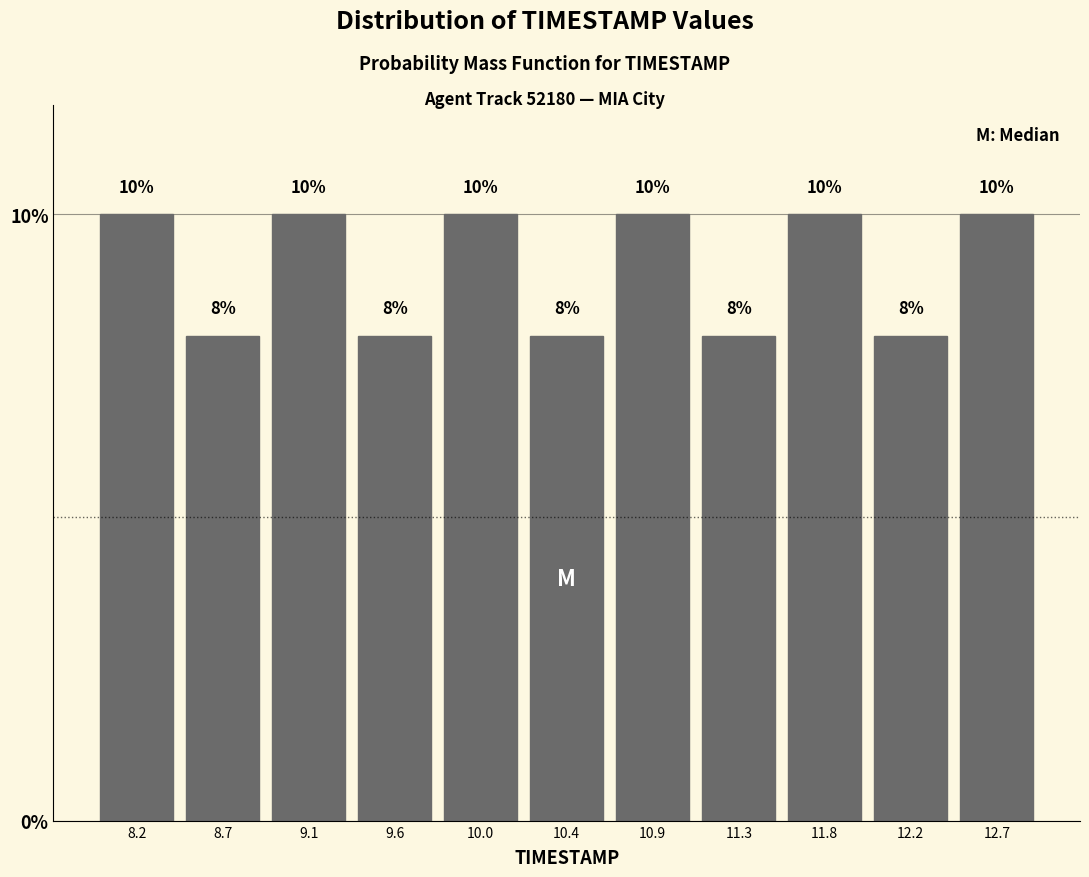

Reading left to right, transcribe this chart: for each bar, give the range it covers on the x-axis and its height. The bar edges are not printed on the chart, so give them approximately, as read against the axis.

8.00 to 8.45: 10
8.45 to 8.90: 8
8.90 to 9.35: 10
9.35 to 9.80: 8
9.80 to 10.25: 10
10.25 to 10.65: 8
10.65 to 11.10: 10
11.10 to 11.55: 8
11.55 to 12.00: 10
12.00 to 12.45: 8
12.45 to 12.90: 10